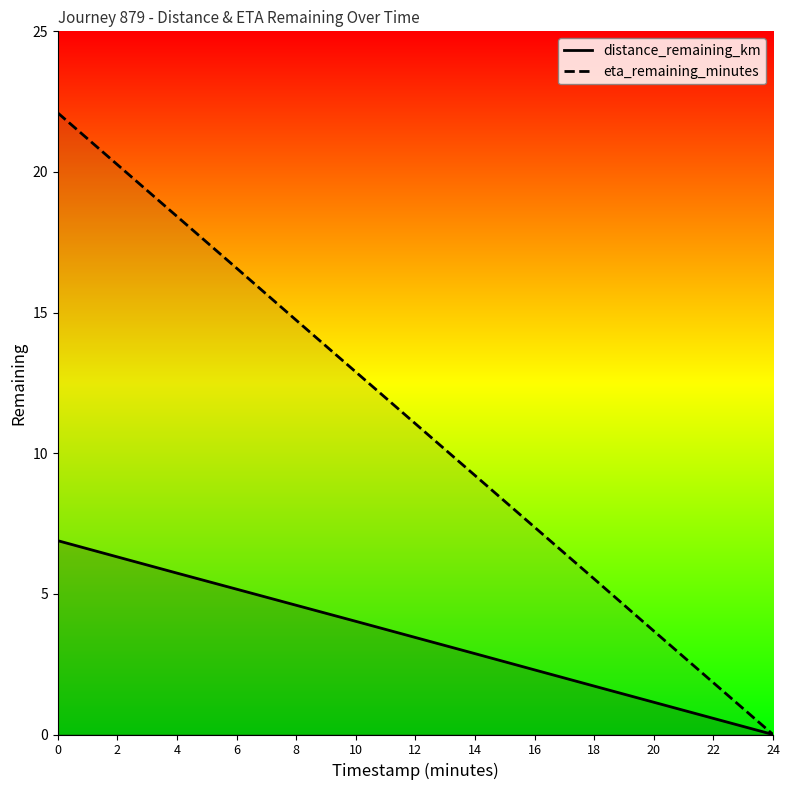

Which category has the lowest value in the eta_remaining_minutes series?

24